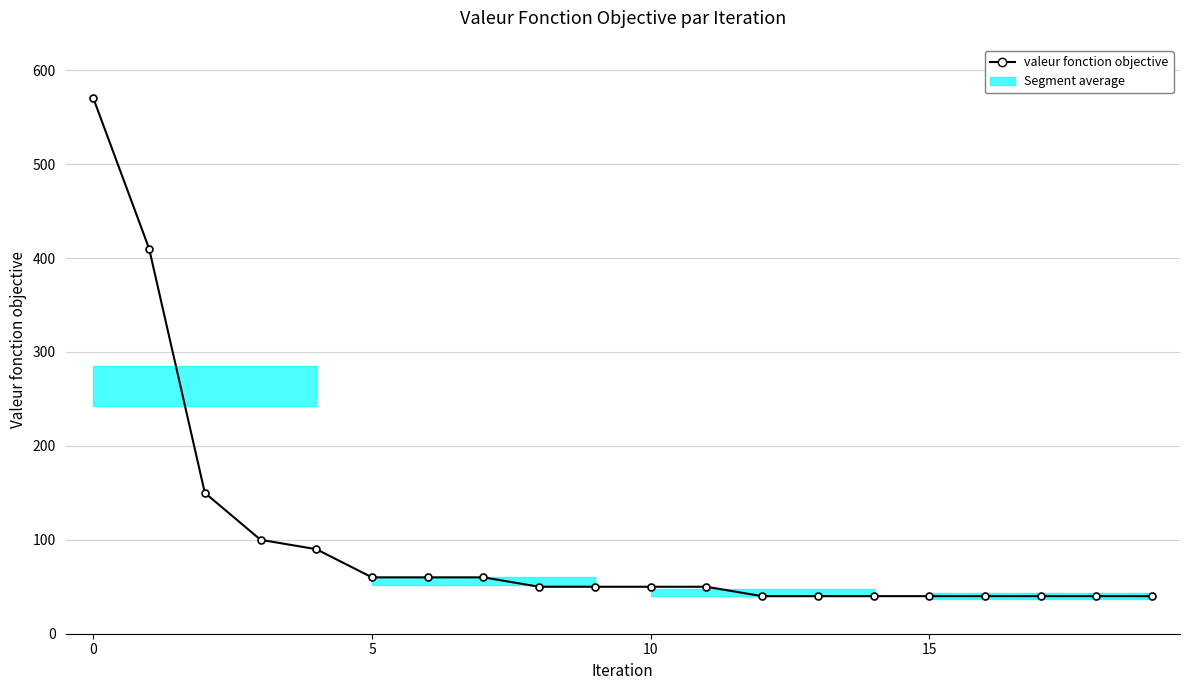

What is the difference between the second highest and minimum values?

370